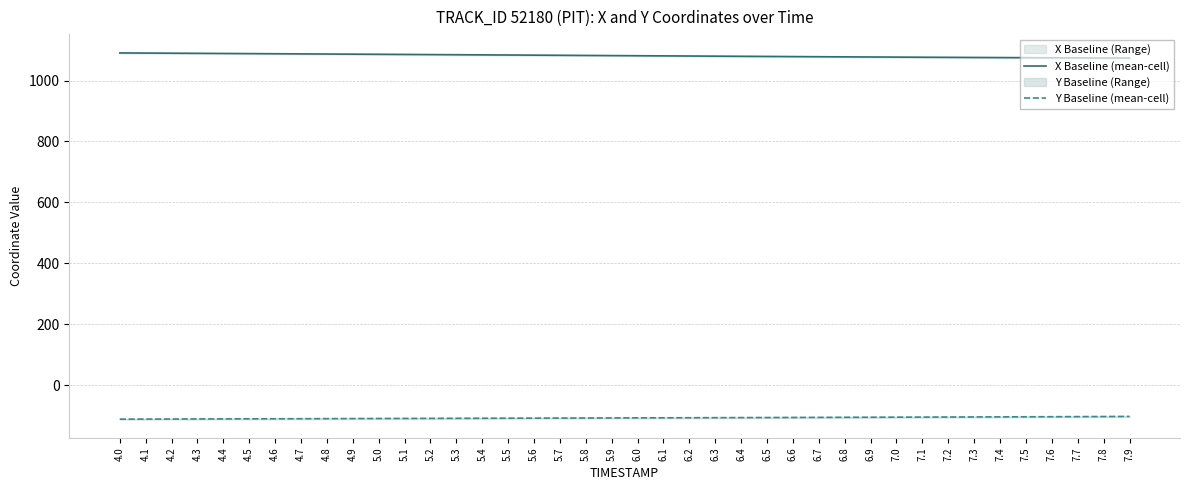

What is the minimum value shown in the chart?

-111.9